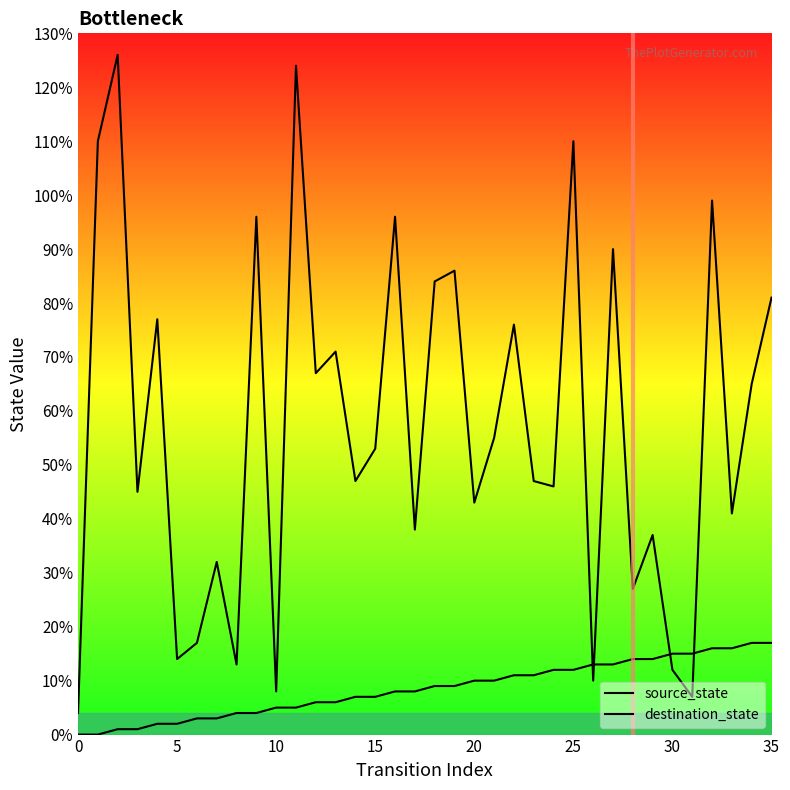

At how many categories does at least one series exceed 26?

28